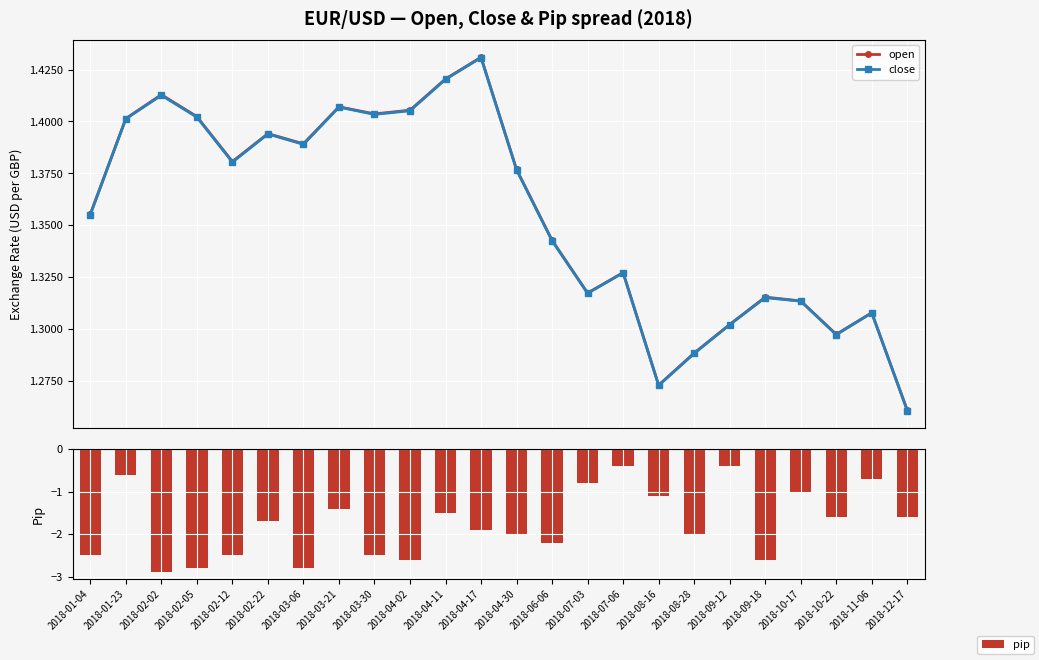

How many bars are there in each group?

3